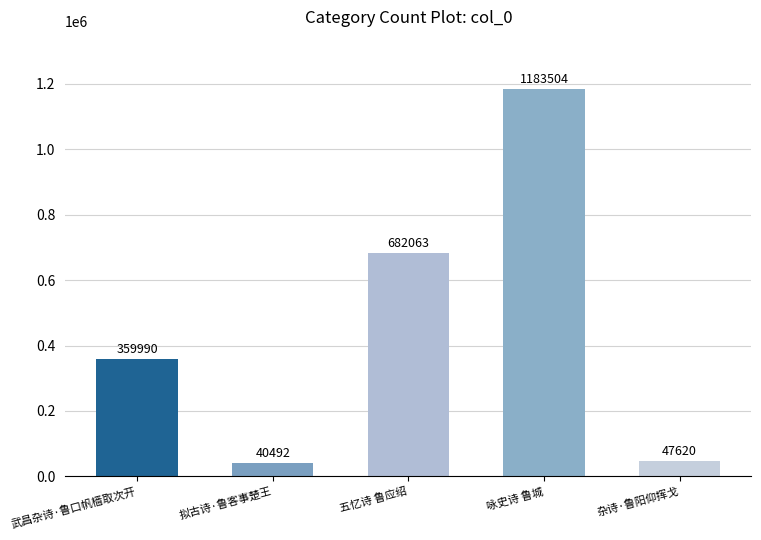

What value does the data have at 杂诗·鲁阳仰挥戈, to the nearest 50?

47600